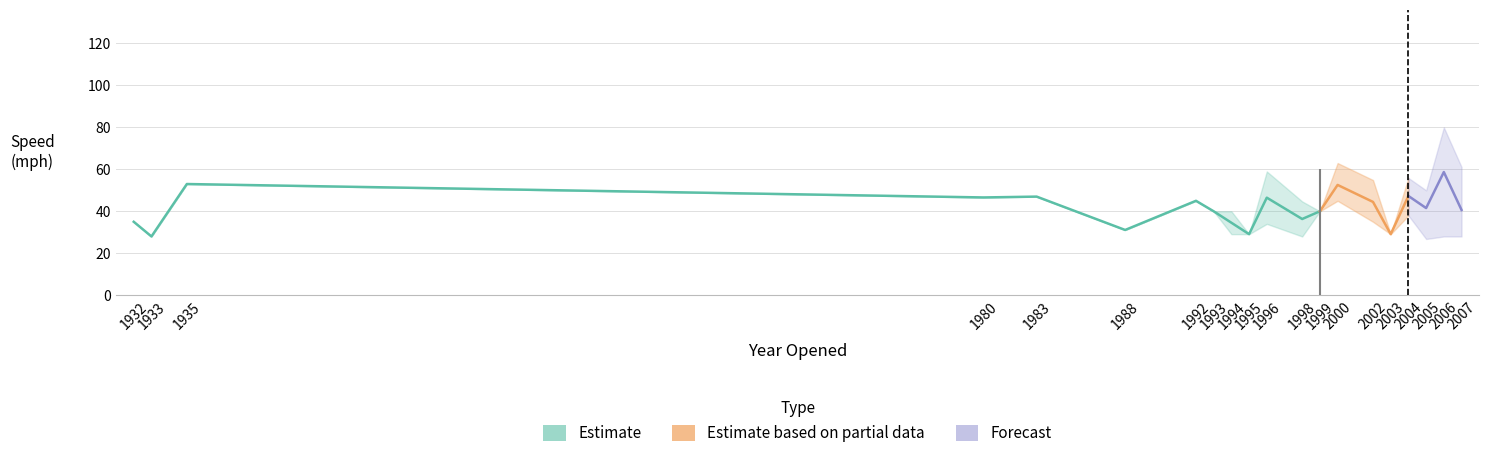

What are all the series names shown in the legend?

Estimate, Estimate based on partial data, Forecast